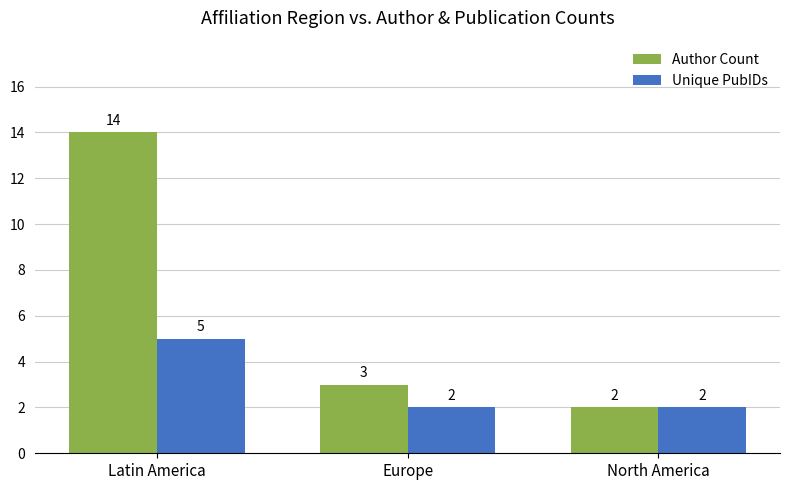

How many data points in Unique PubIDs are above 2?

1